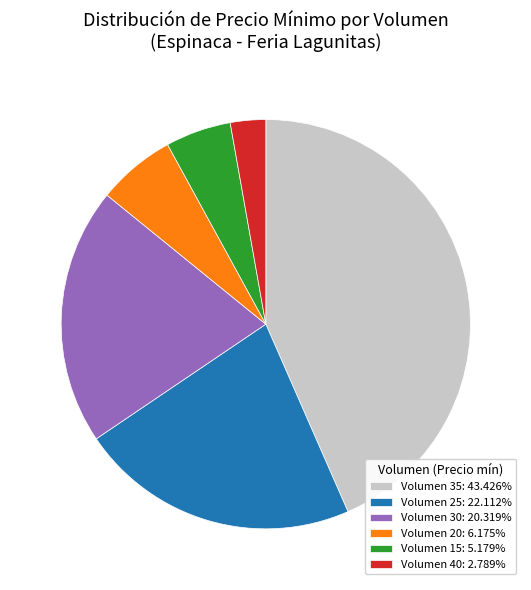

Do Volumen 30: 20.319% and Volumen 15: 5.179% together represent more than half of the pie?

No